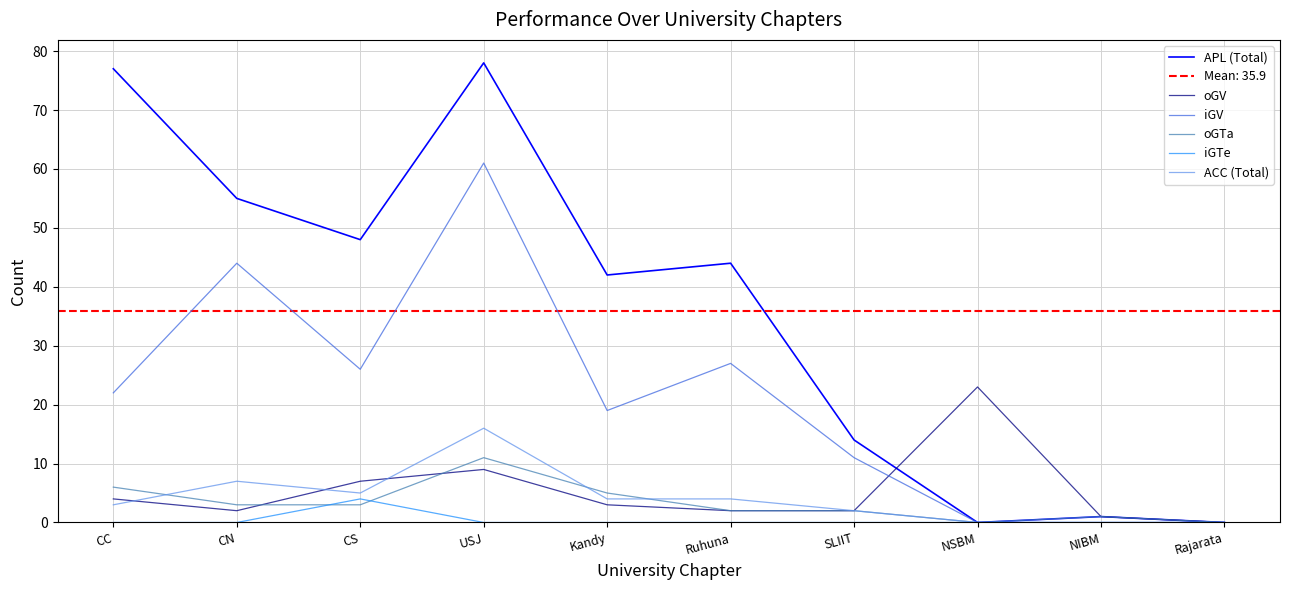

Reading left to right, transcribe all the data shown in this chart.

APL (Total): 77	55	48	78	42	44	14	0	1	0
oGV: 4	2	7	9	3	2	2	23	1	0
iGV: 22	44	26	61	19	27	11	0	0	0
oGTa: 6	3	3	11	5	2	2	0	1	0
iGTe: 0	0	4	0	0	0	0	0	0	0
ACC (Total): 3	7	5	16	4	4	2	0	0	0